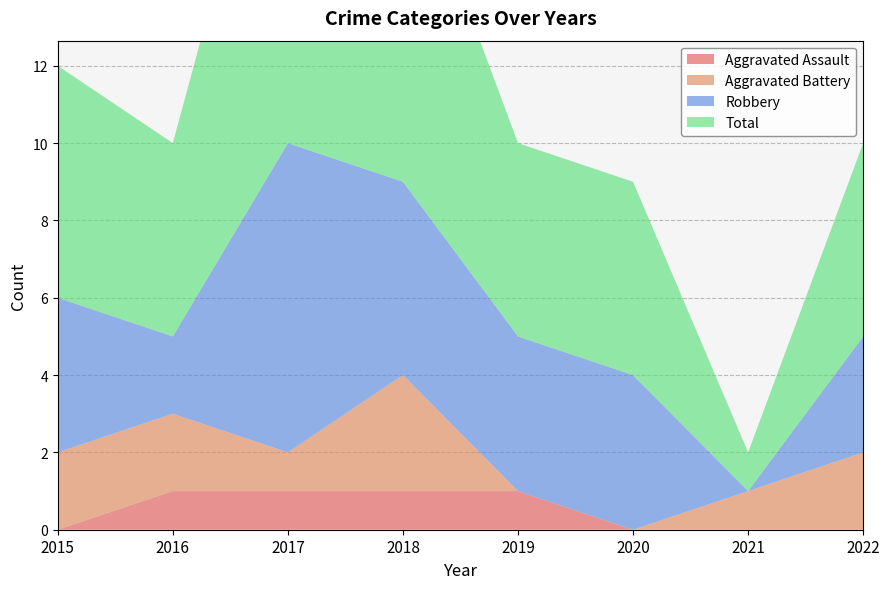

Reading left to right, extract all data points from this chart.

Aggravated Assault: 0	1	1	1	1	0	0	0
Aggravated Battery: 2	2	1	3	0	0	1	2
Robbery: 4	2	8	5	4	4	0	3
Total: 6	5	11	9	5	5	1	5